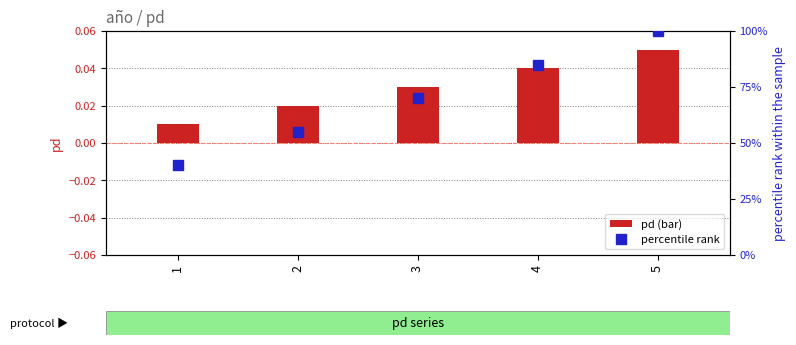

Rank the categories by pd (bar) value from highest to lowest.

5, 4, 3, 2, 1